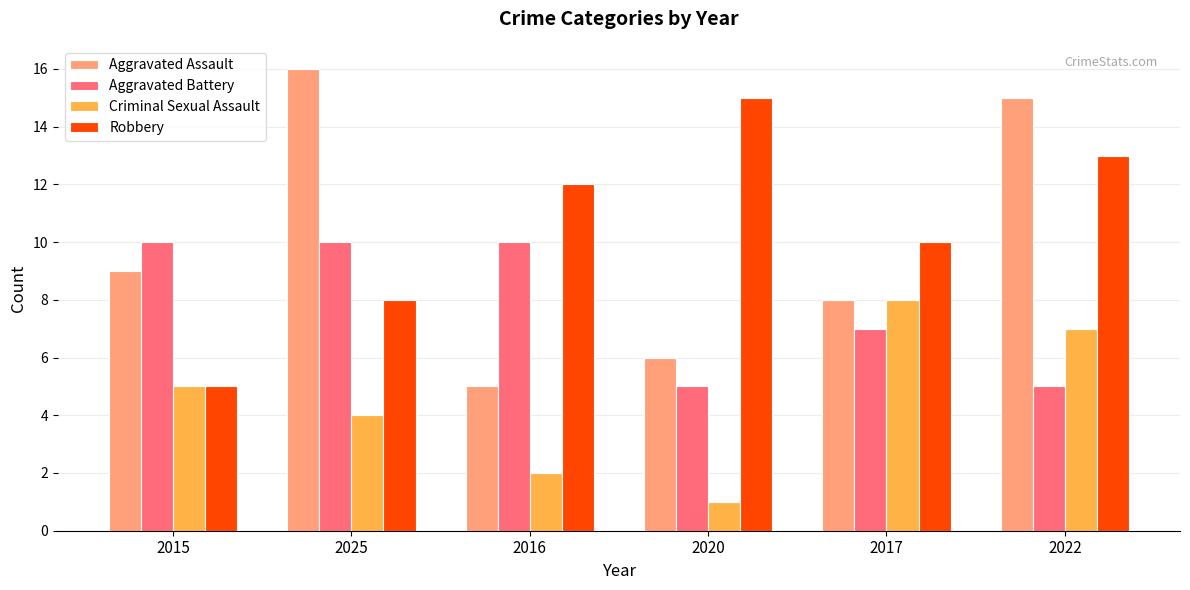

Read the Criminal Sexual Assault value at 2017.

8